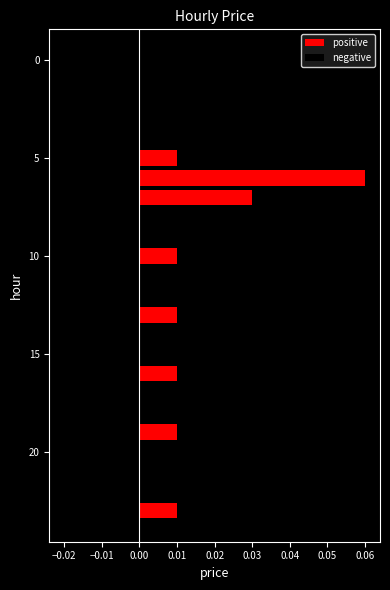

The value of negative at 12 is -0.0. True or false?

False